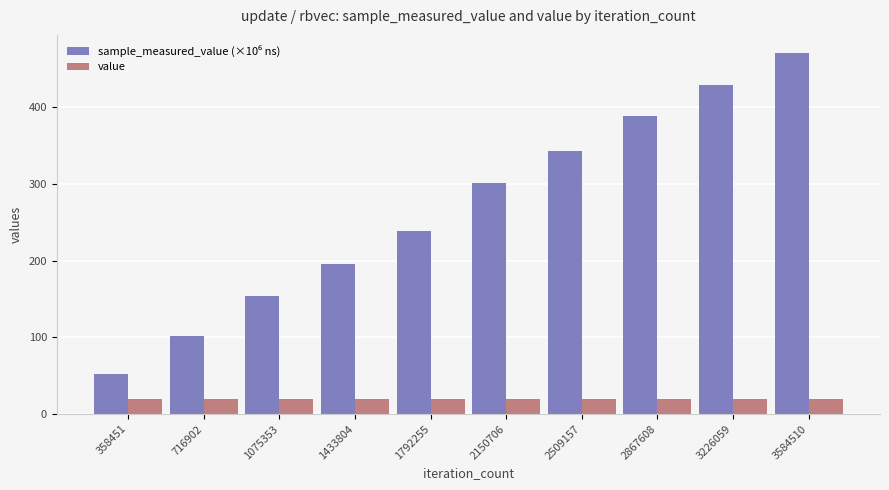

What is the spread (max minus min) of values at 1433804?

175.5